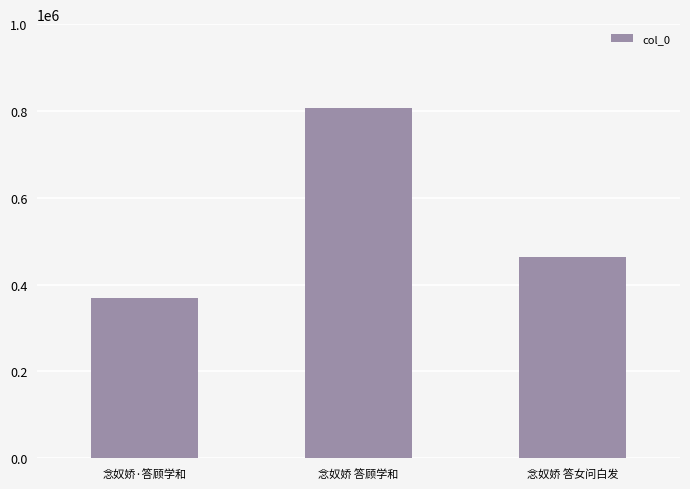

Which has a higher value, 念奴娇 答顾学和 or 念奴娇·答顾学和?

念奴娇 答顾学和